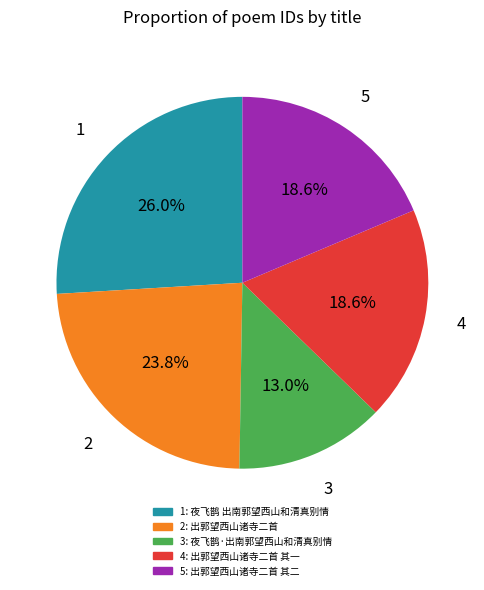

Does any single category account for the majority?

No